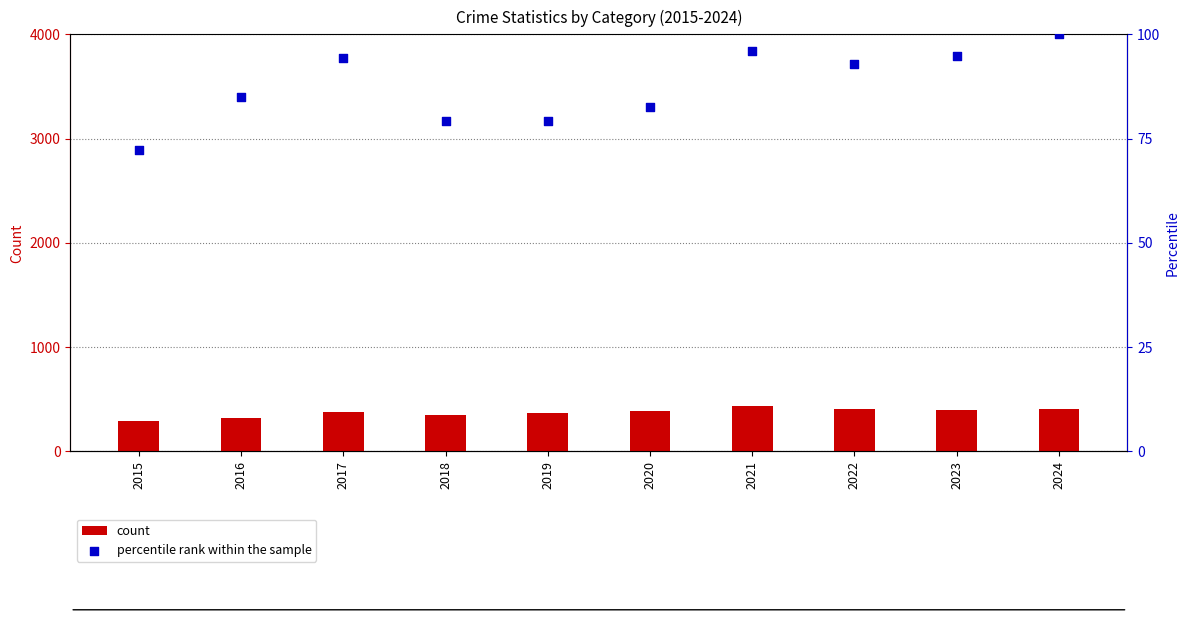

Is the value of count at 2017 greater than the value of percentile rank within the sample at 2020?

Yes